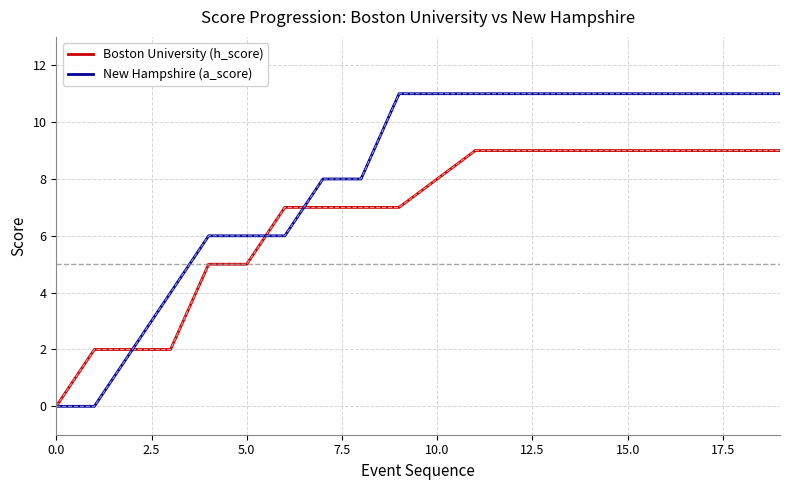

True or false: Boston University (h_score) and New Hampshire (a_score) intersect in this chart.

True